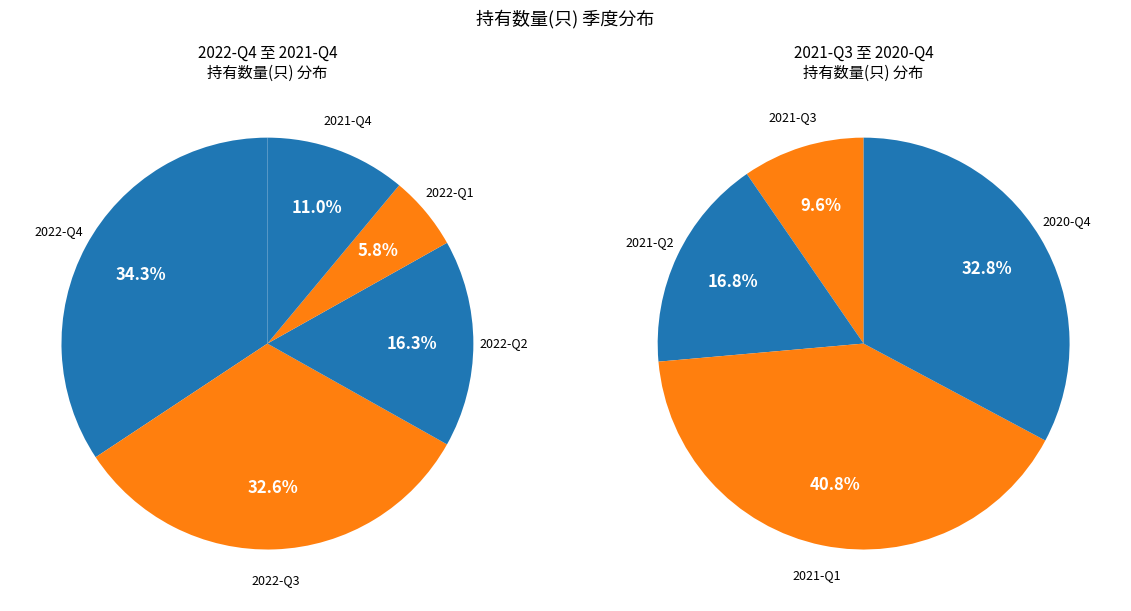

Does 2022-Q4 account for over 50% of the chart?

No